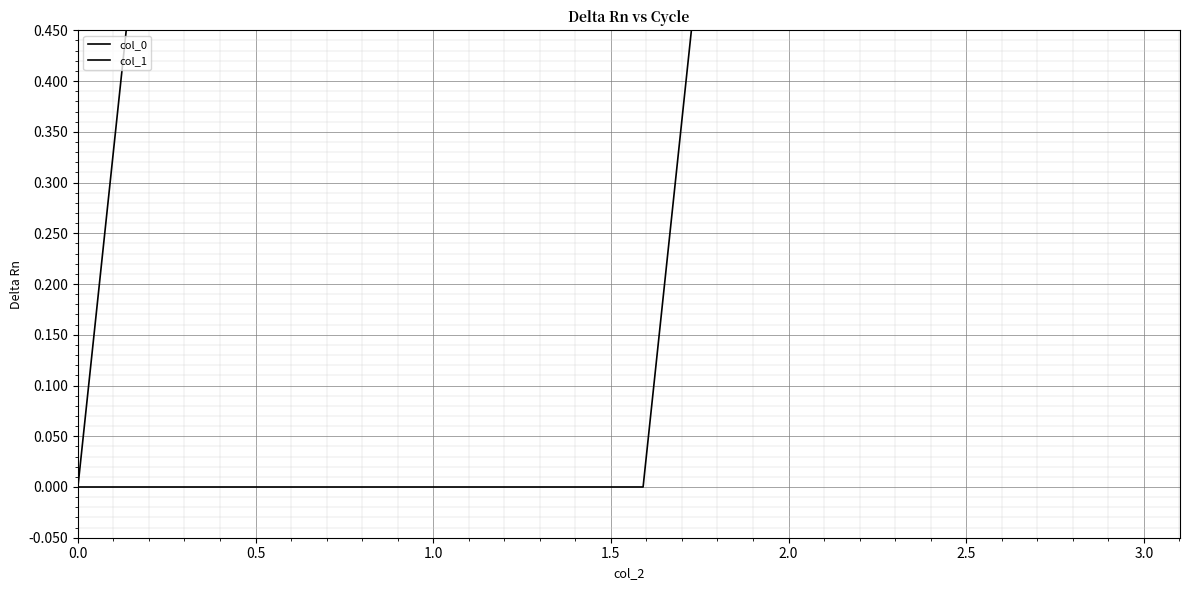

What are all the series names shown in the legend?

col_0, col_1